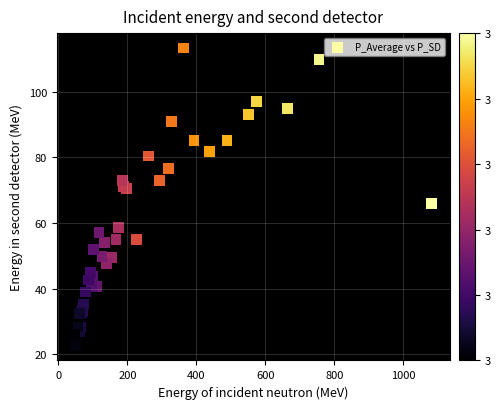

What Y value in the scatter plot is closest to 67?

65.9